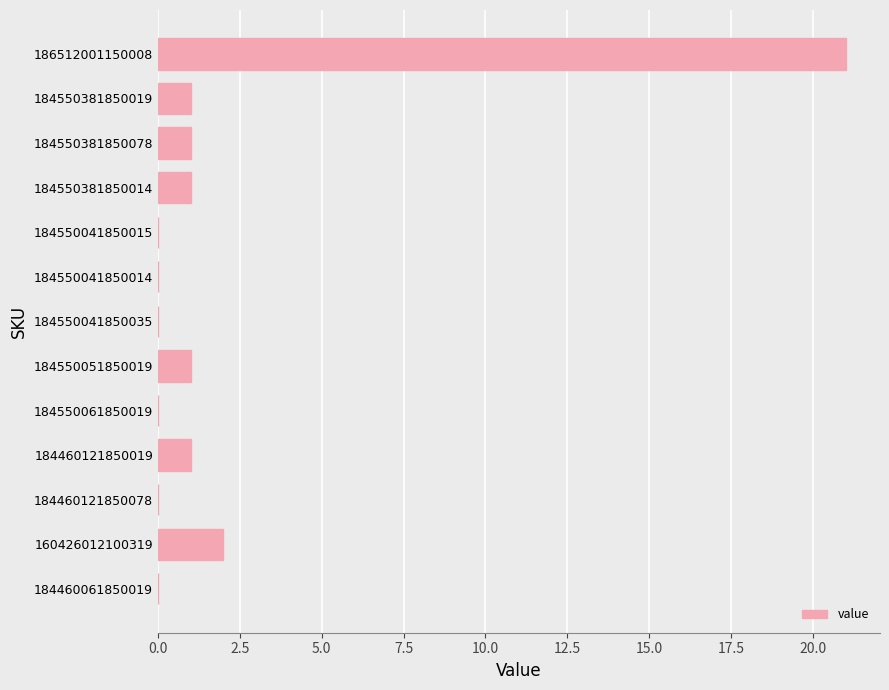

How many distinct data groups are displayed?

1